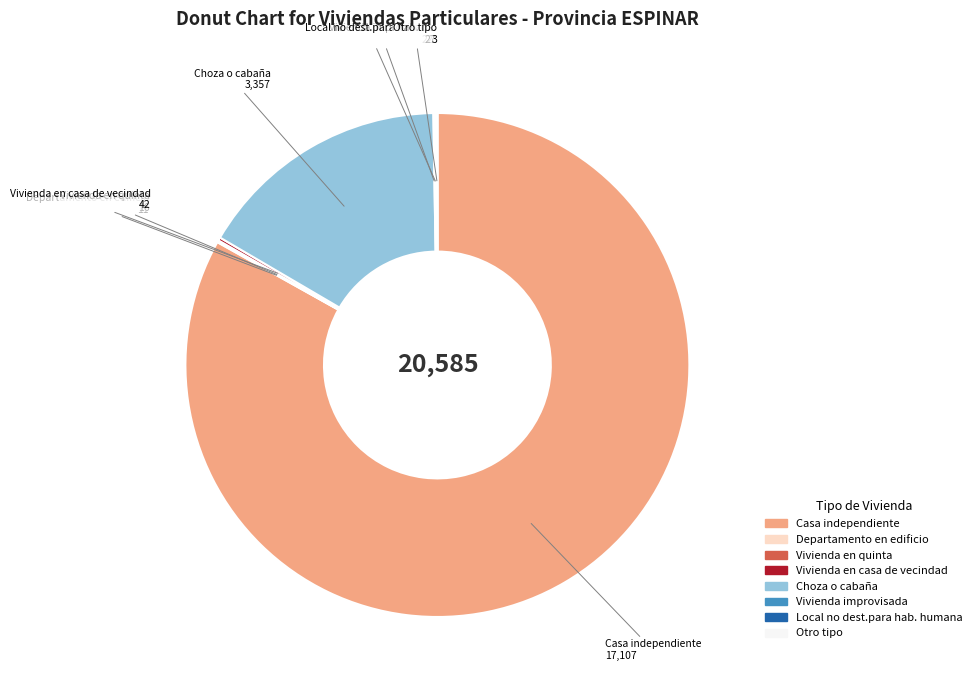

Is there a majority slice in this chart?

Yes